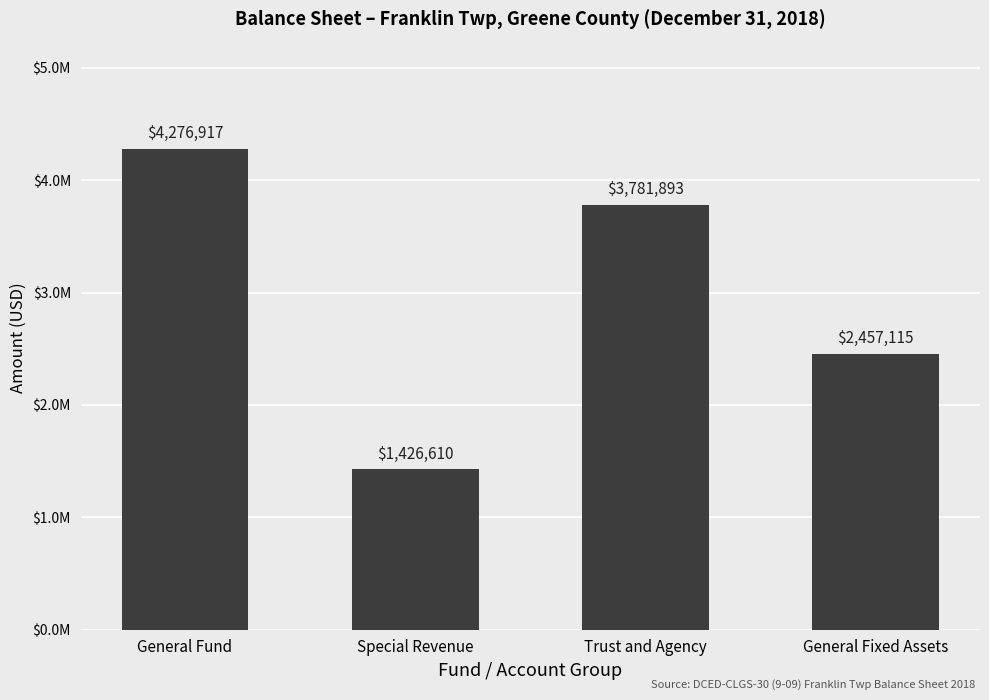

Does the chart contain any negative values?

No